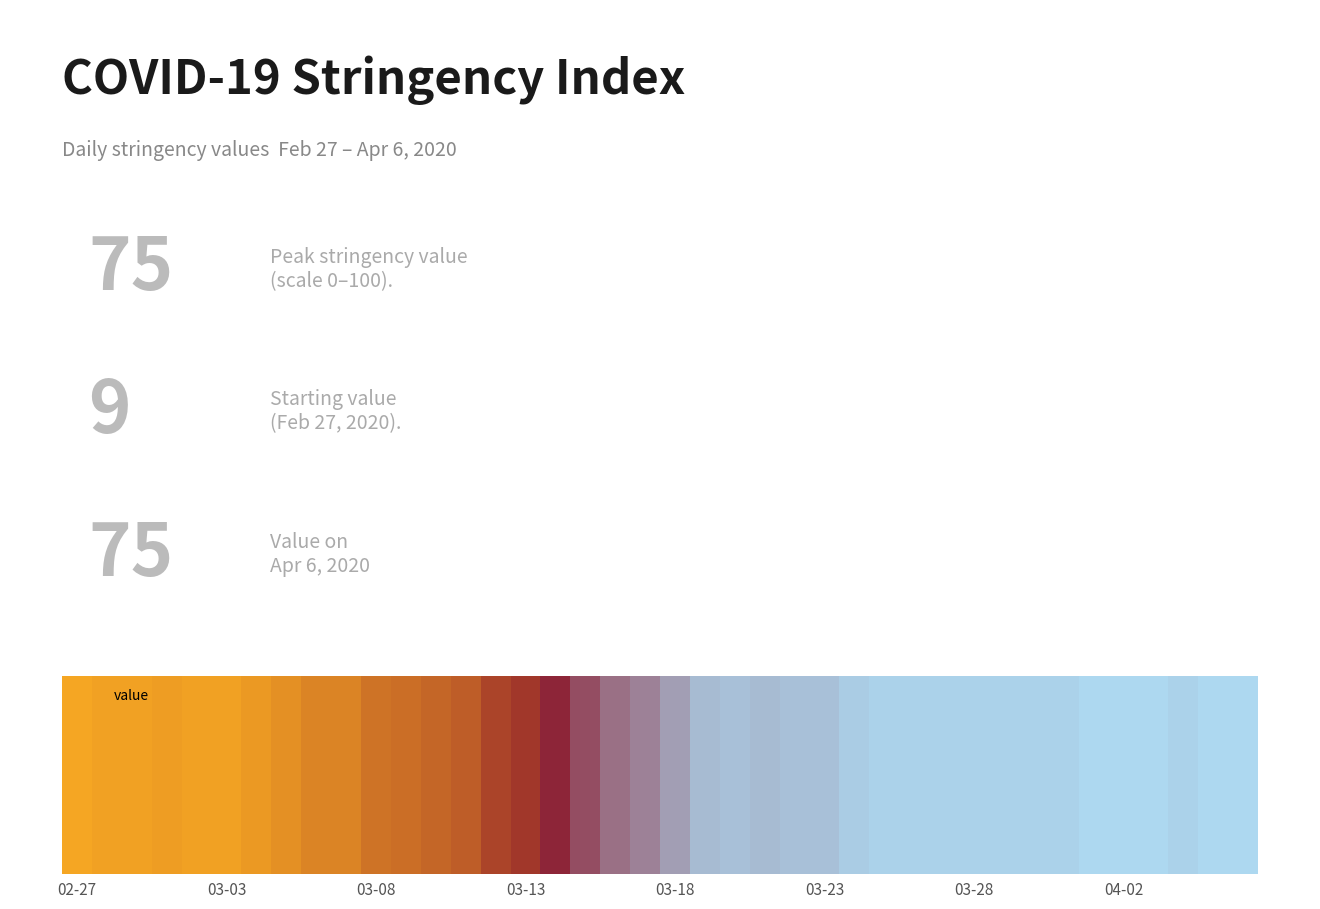

Reading left to right, what are all the values shown in this chart?

2020-02-27=9	2020-02-28=10	2020-02-29=10	2020-03-01=11	2020-03-02=10	2020-03-03=10	2020-03-04=12	2020-03-05=14	2020-03-06=17	2020-03-07=17	2020-03-08=21	2020-03-09=22	2020-03-10=24	2020-03-11=26	2020-03-12=32	2020-03-13=35	2020-03-14=44	2020-03-15=51	2020-03-16=57	2020-03-17=60	2020-03-18=65	2020-03-19=70	2020-03-20=71	2020-03-21=70	2020-03-22=71	2020-03-23=71	2020-03-24=73	2020-03-25=74	2020-03-26=74	2020-03-27=74	2020-03-28=74	2020-03-29=74	2020-03-30=74	2020-03-31=74	2020-04-01=75	2020-04-02=75	2020-04-03=75	2020-04-04=74	2020-04-05=75	2020-04-06=75